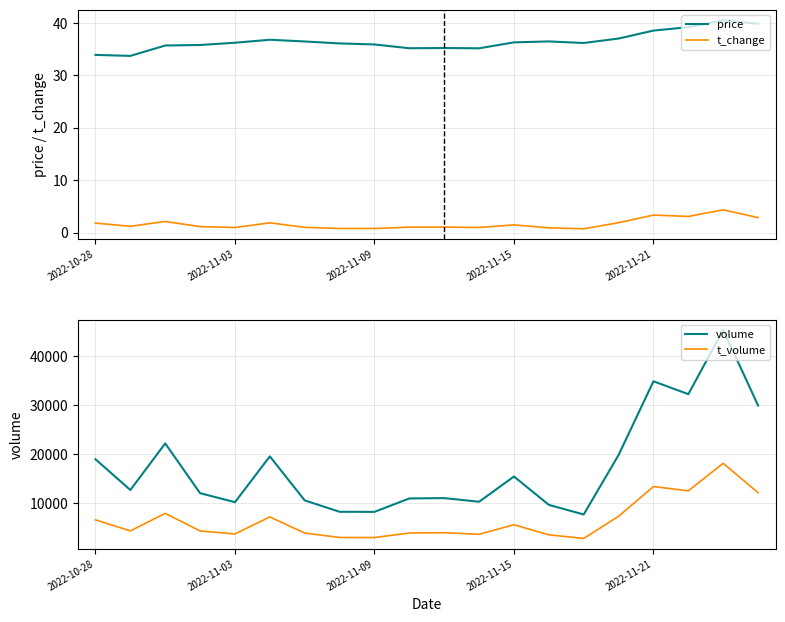

True or false: volume and t_volume intersect in this chart.

False